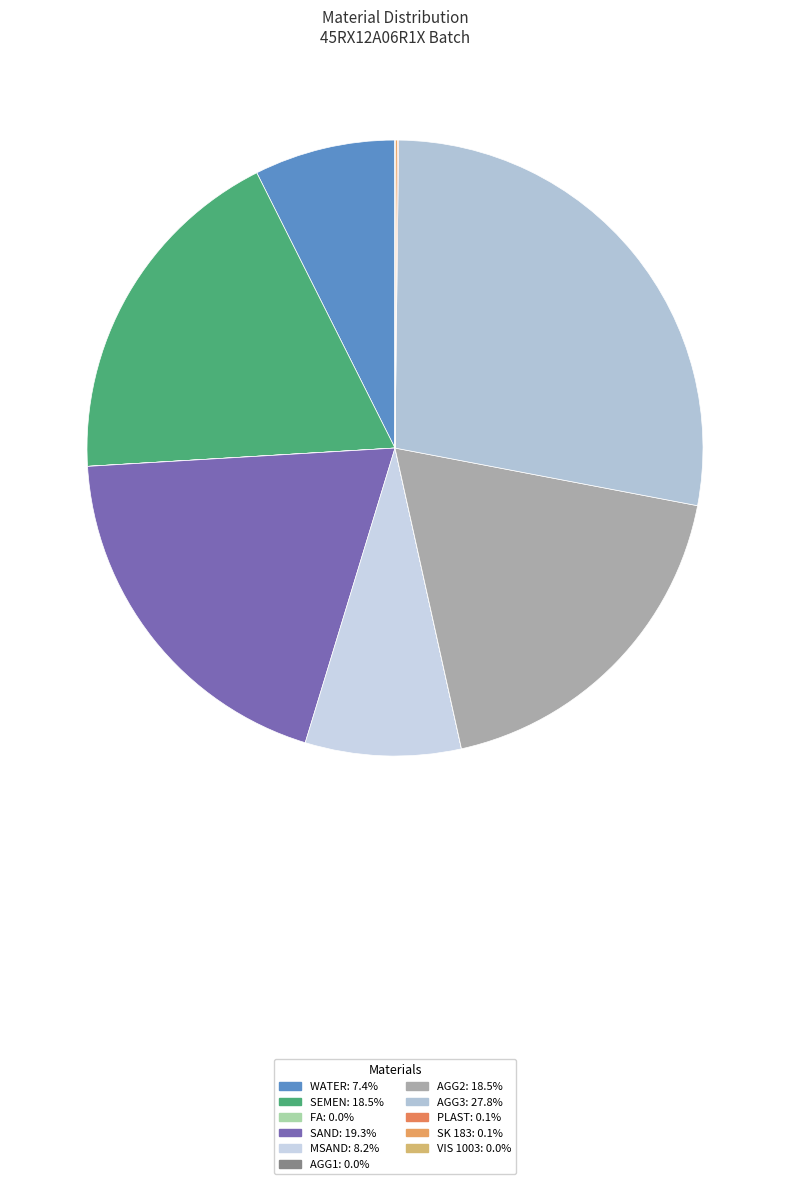

Which slice is the smallest?

FA